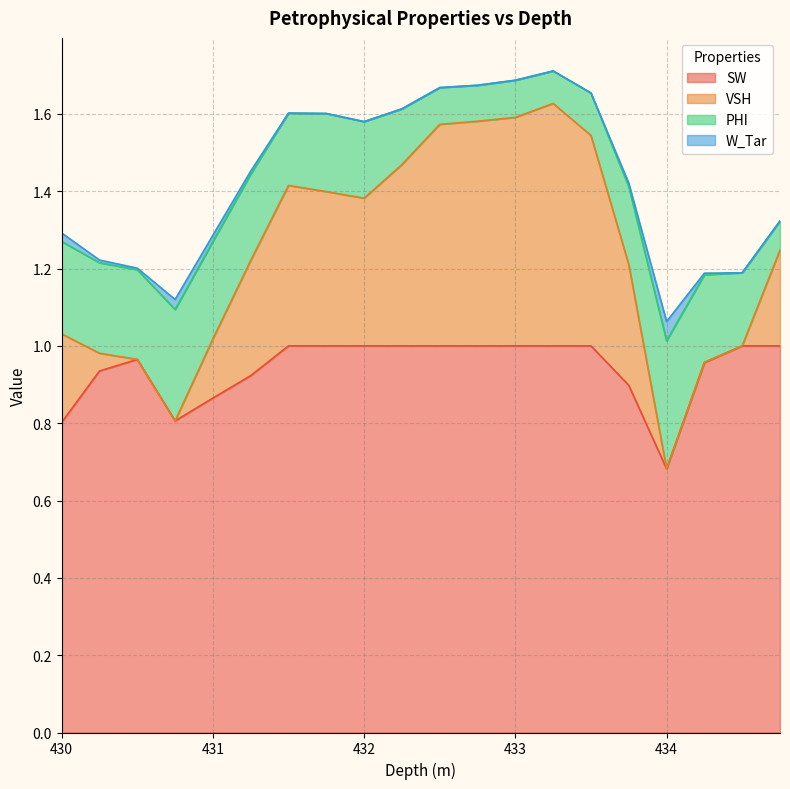

Is it true that PHI equals 0.1 at 432.75?

False